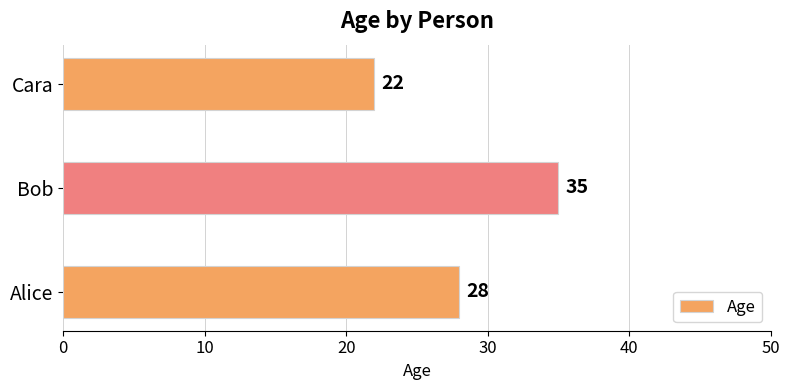

What is the smallest value displayed?

22